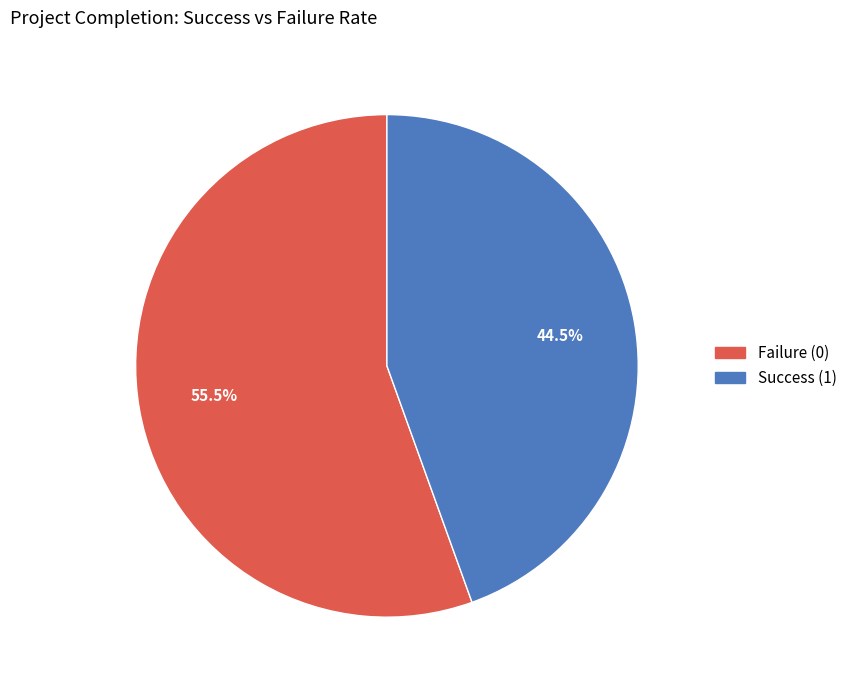

Which slice is the largest?

Failure (0)